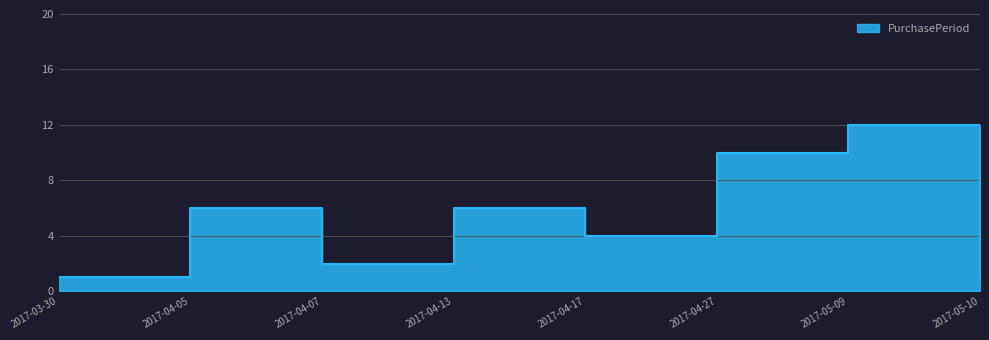

What position from the left is 2017-04-05?

2